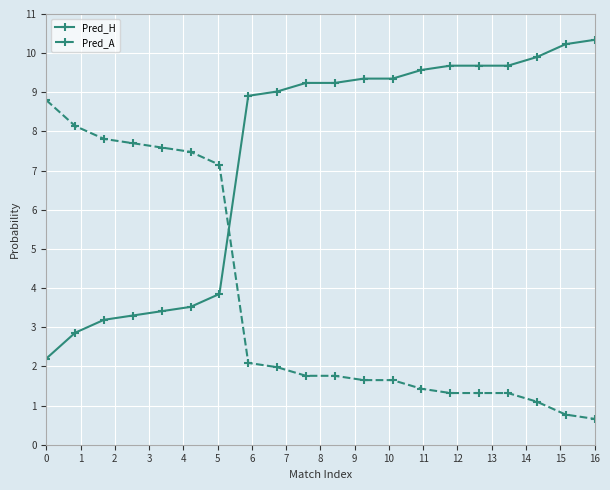

What is the average value of the Pred_H series?

7.3